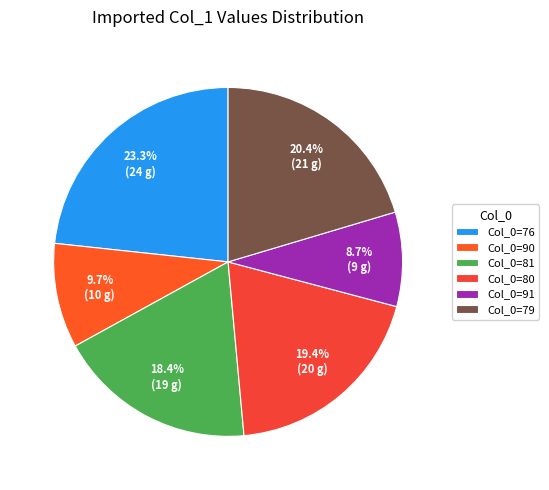

Count the number of slices in the pie.

6